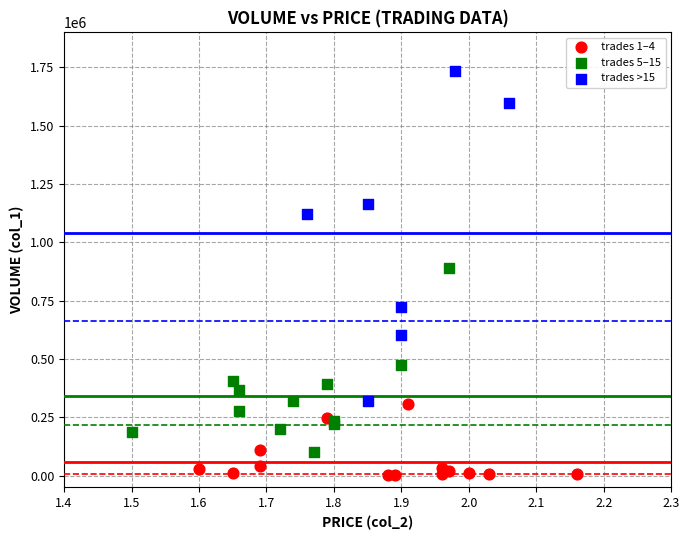

Which series has the widest spread of Y values?

trades >15